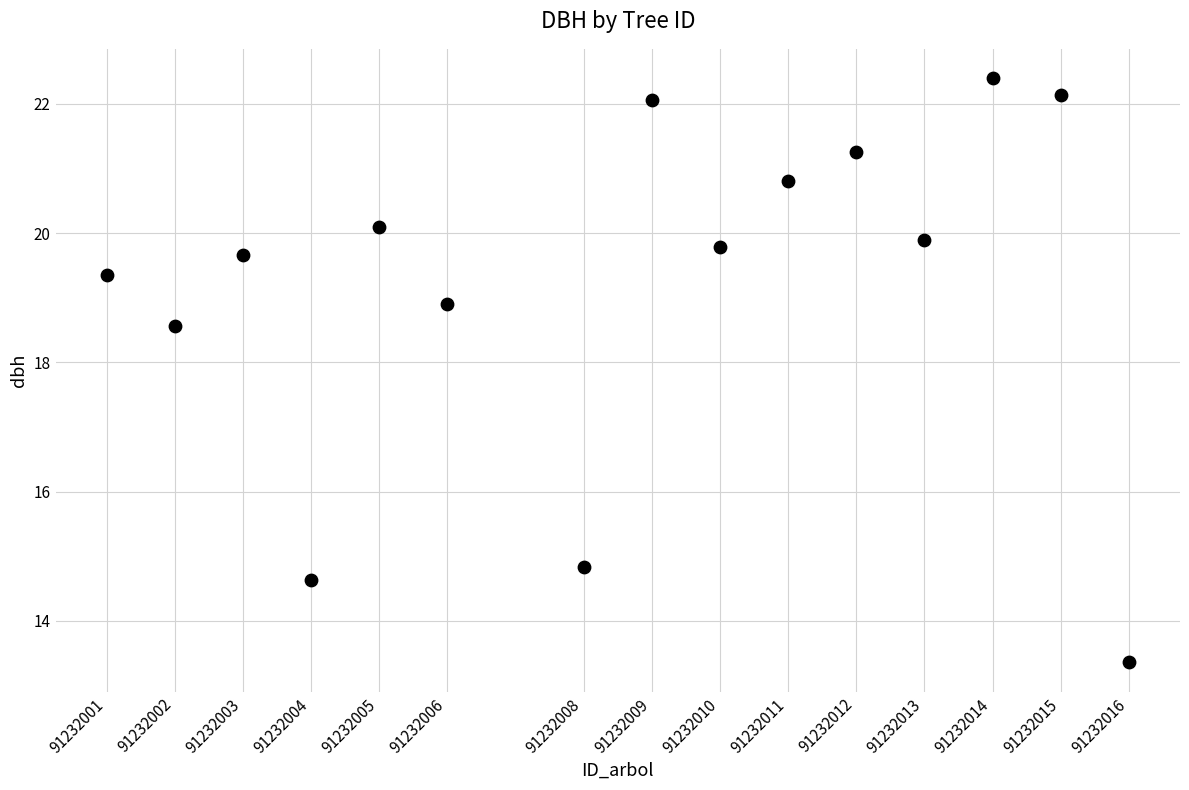

What Y value in the scatter plot is closest to 17?

18.6